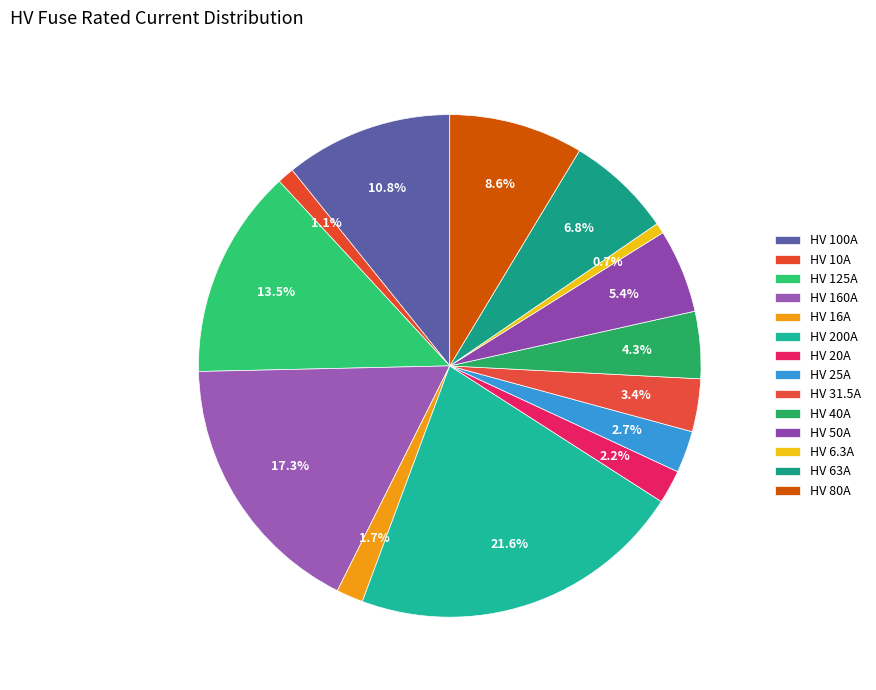

Between HV 63A and HV 10A, which is larger?

HV 63A